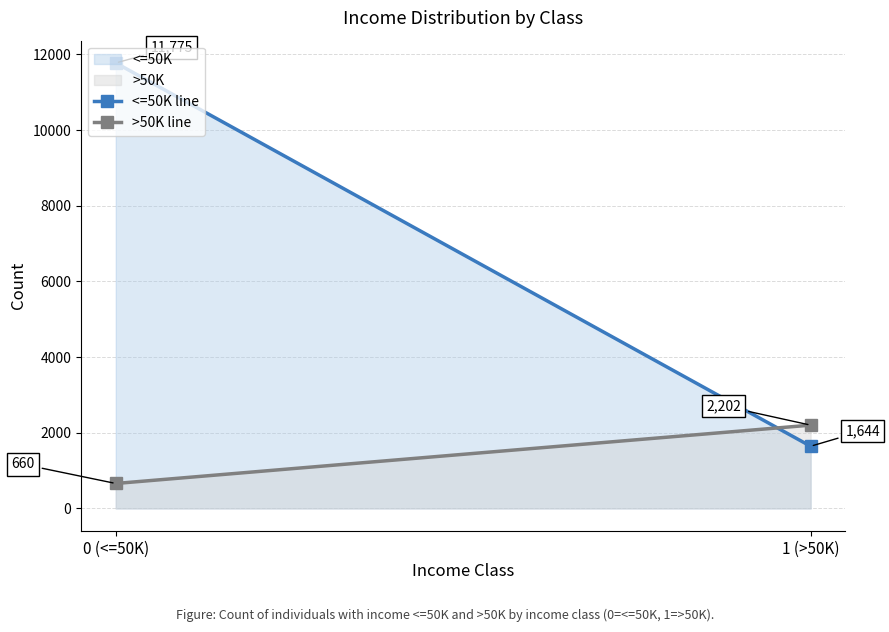

What is the sum of all <=50K line values?

13419